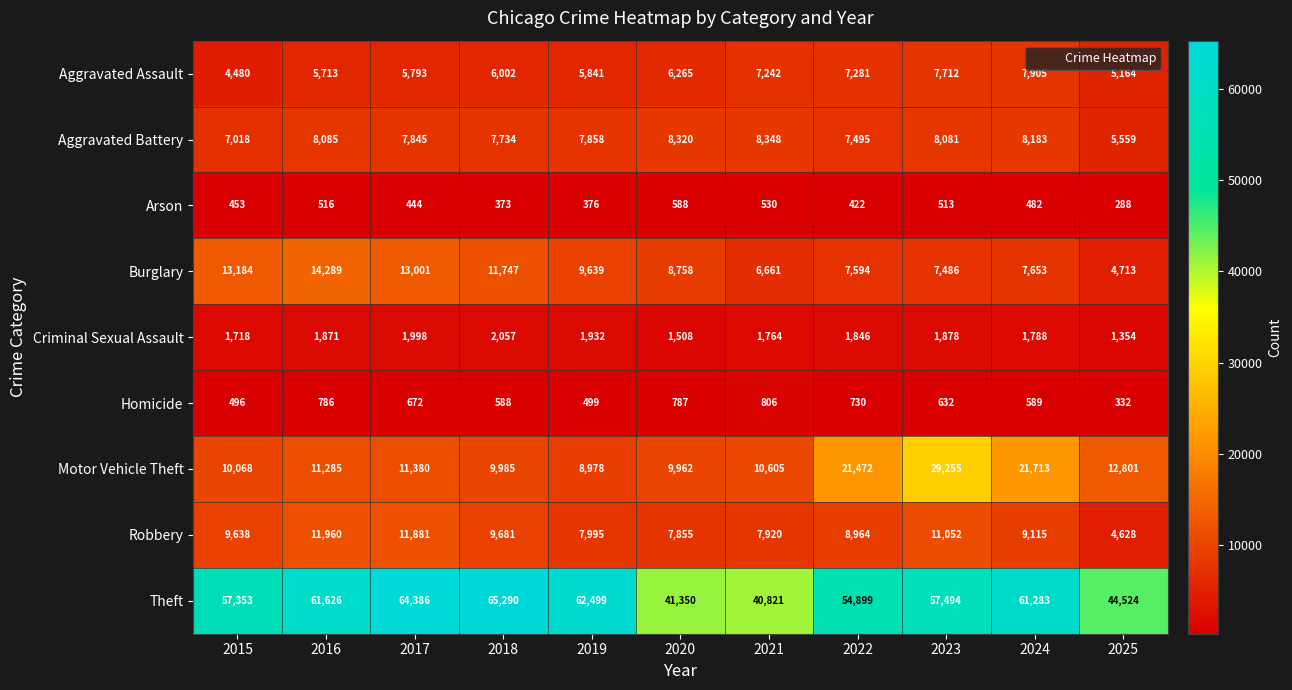

The Aggravated Battery series shows 7495 at 2022. True or false?

True